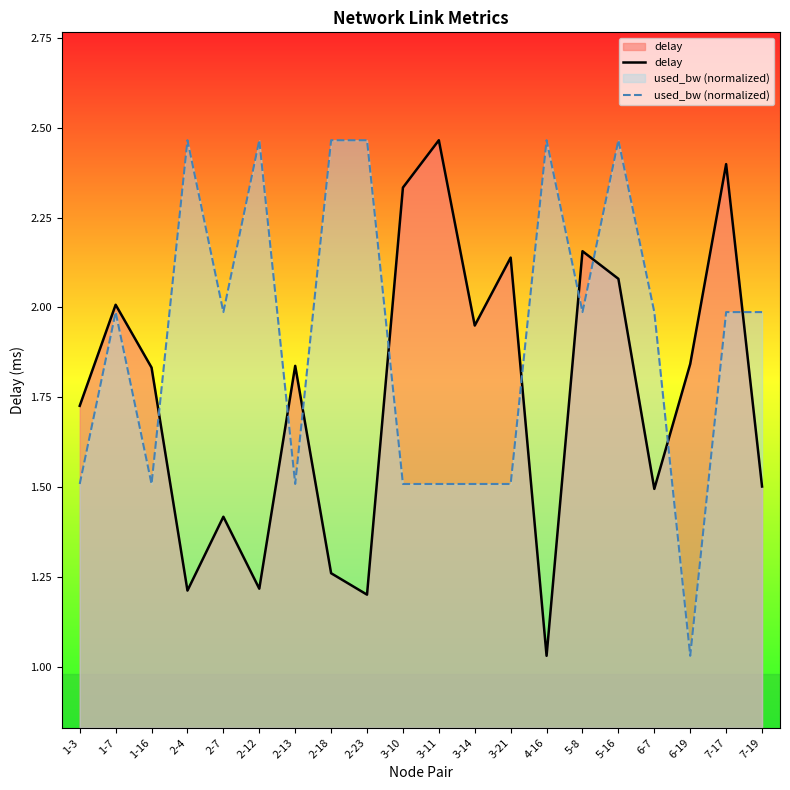

What position from the right is 1-16?

18